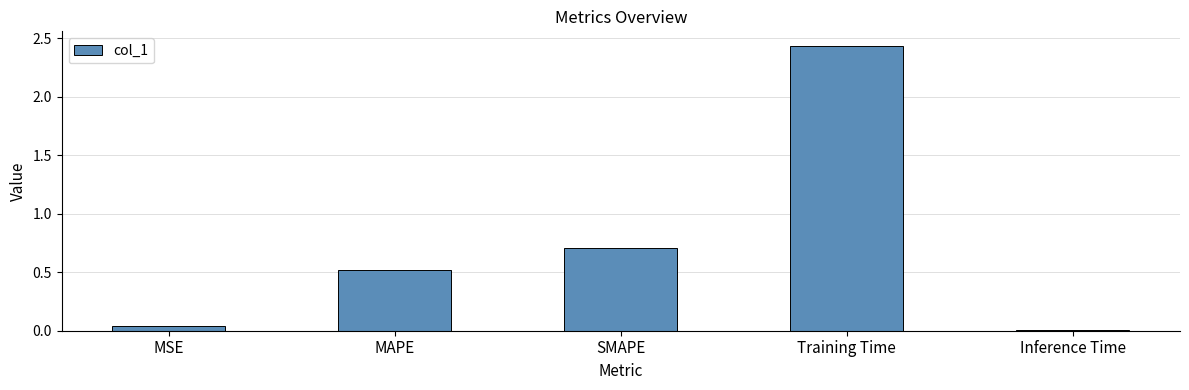

True or false: the data shows 0.7 at SMAPE.

True